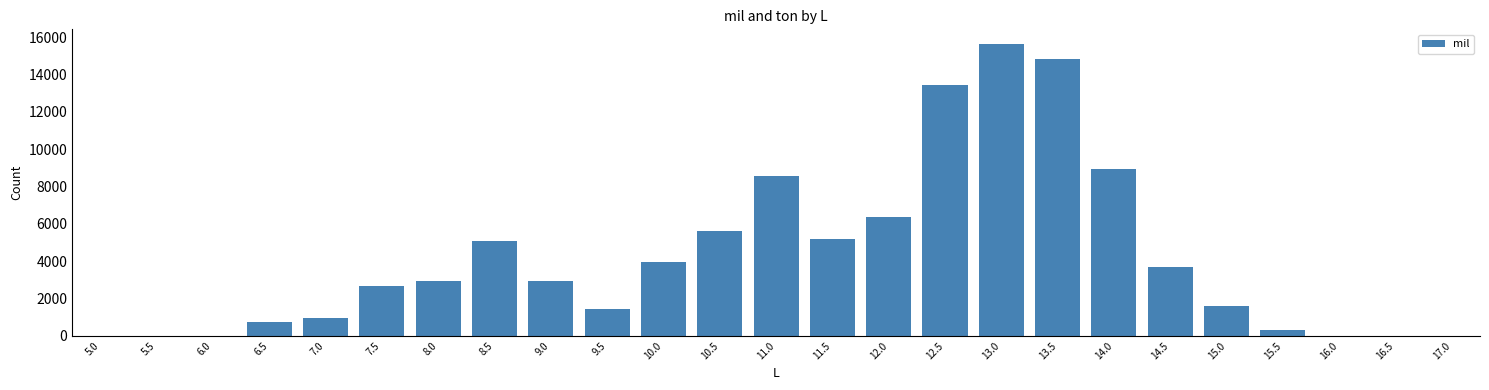

The value at 13.5 is 20962. True or false?

False